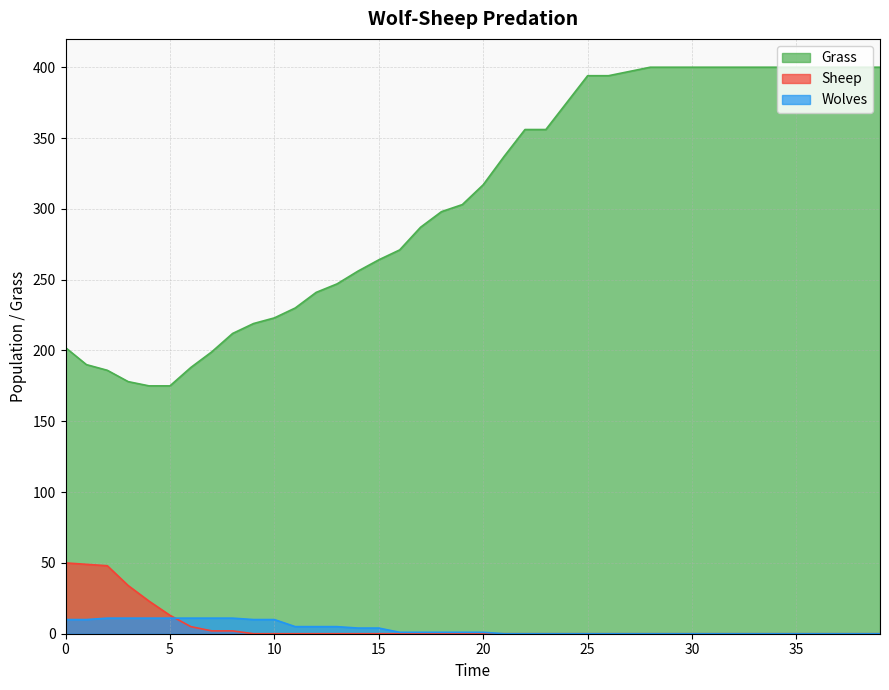

Is it true that Wolves equals 0 at 33?

True